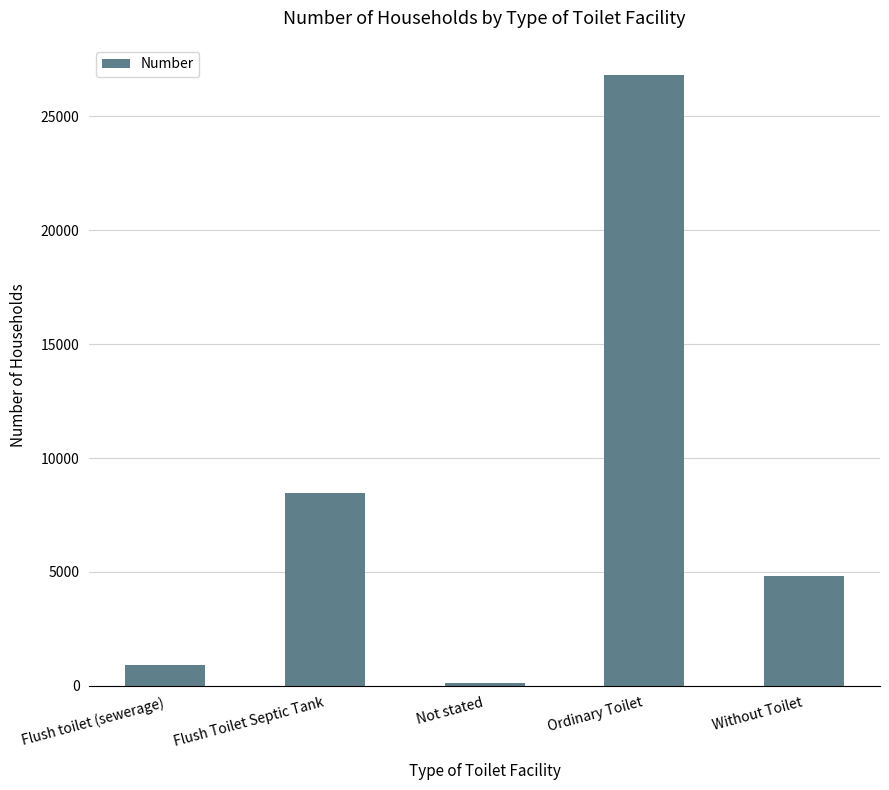

What is the difference between the values at Not stated and Flush Toilet Septic Tank?

8350